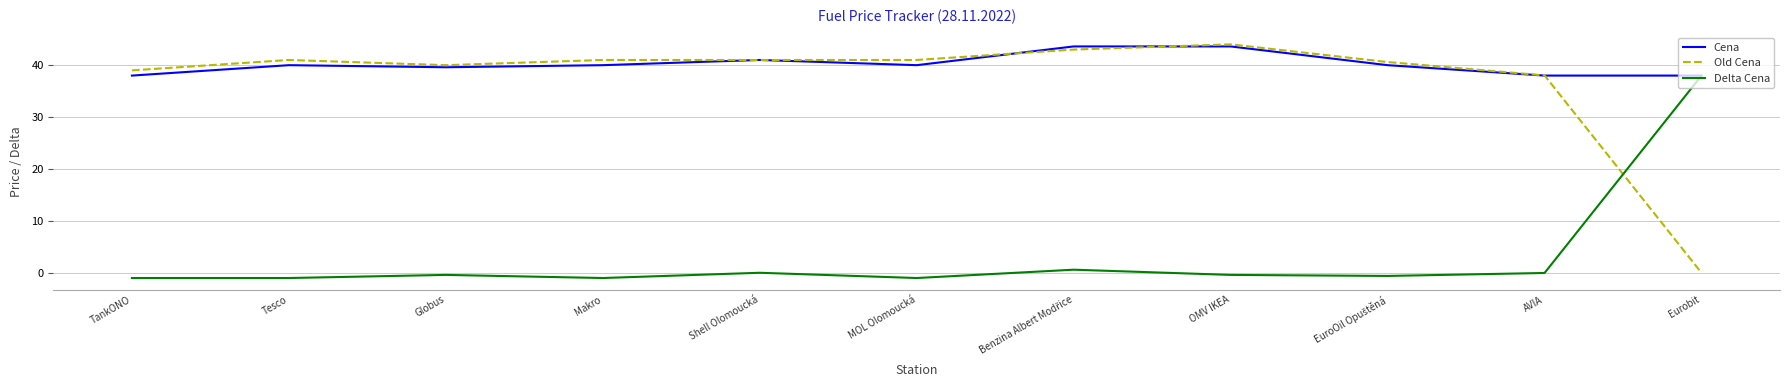

How many lines are shown in the chart?

3